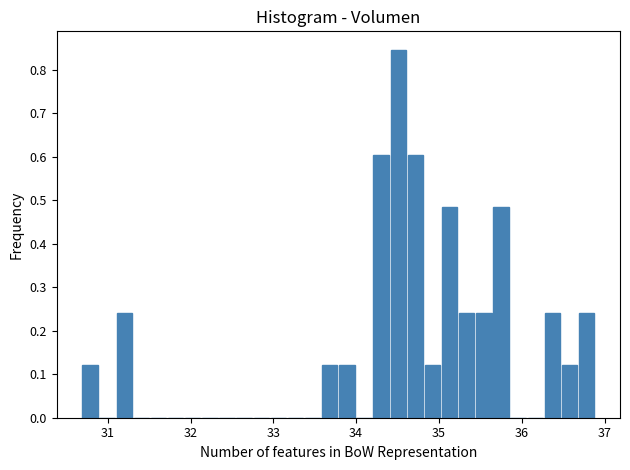

Read against the x-axis, roughly where is the centre of the tallest bar?

34.5